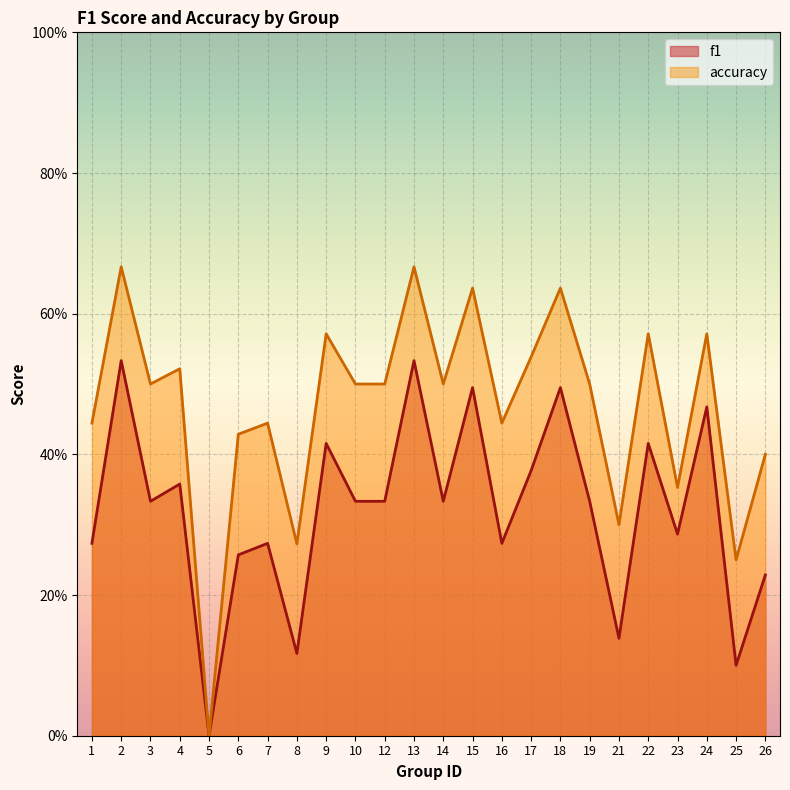

What are all the series names shown in the legend?

f1, accuracy